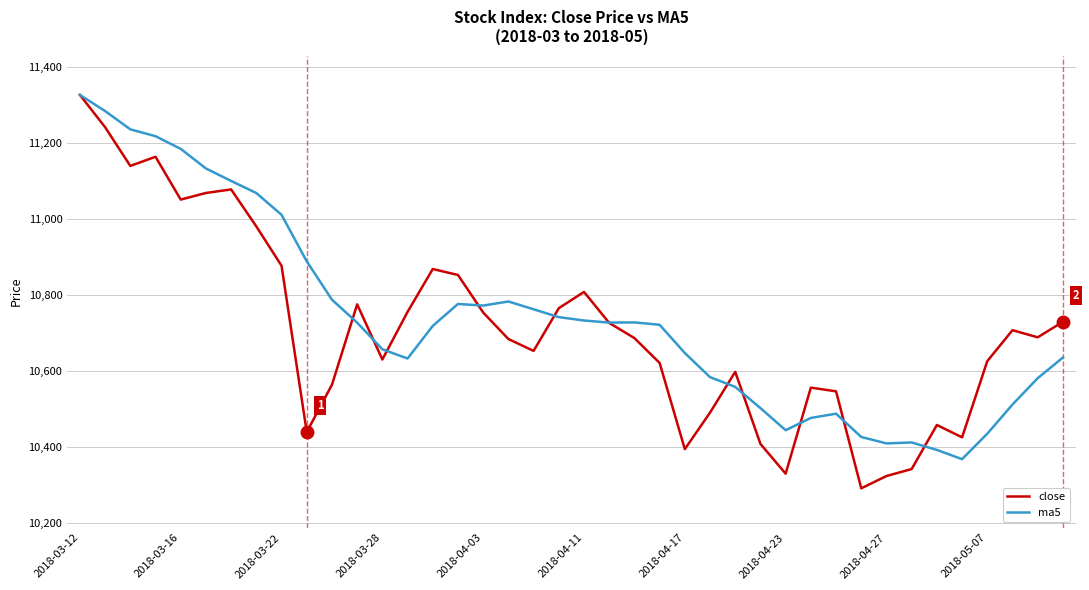

Which series has the widest spread of values?

close